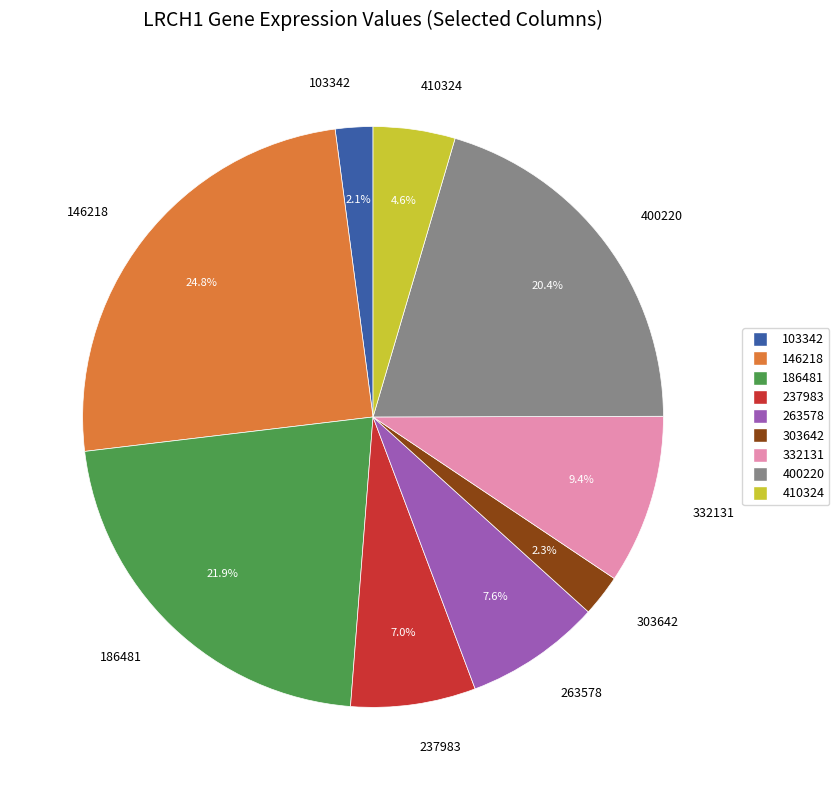

How many segments does this pie chart have?

9